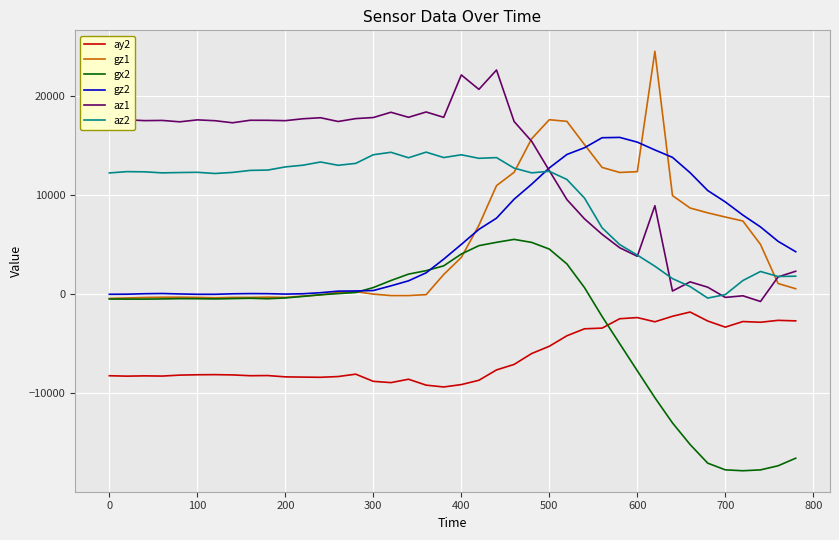

What is the greatest value displayed?

24481